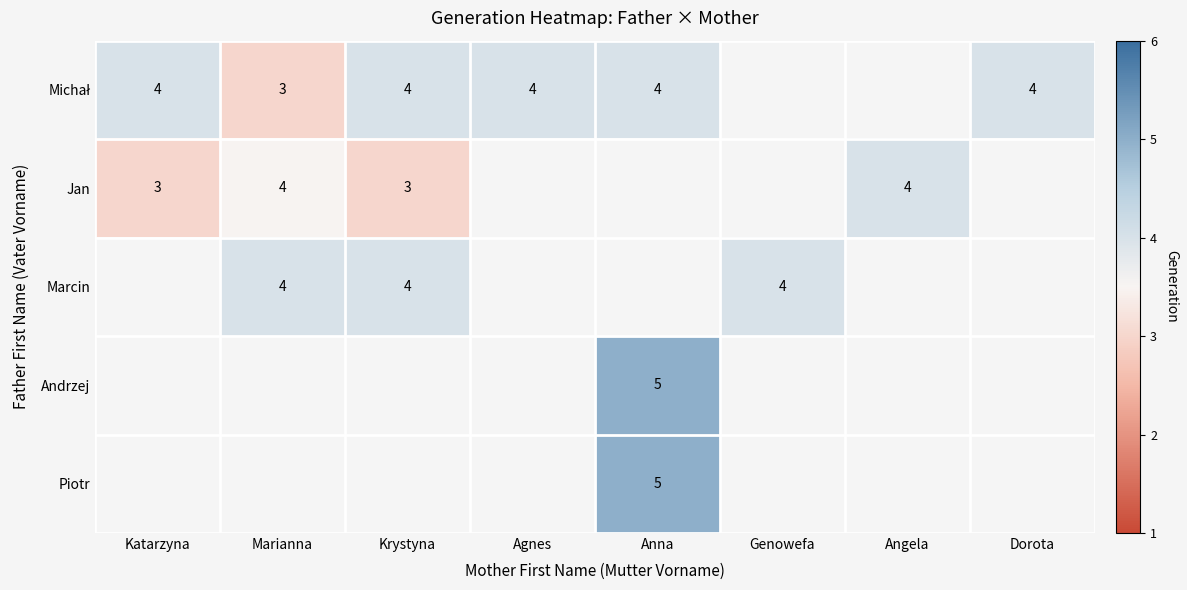

Is it true that Marcin equals 6 at Marianna?

False